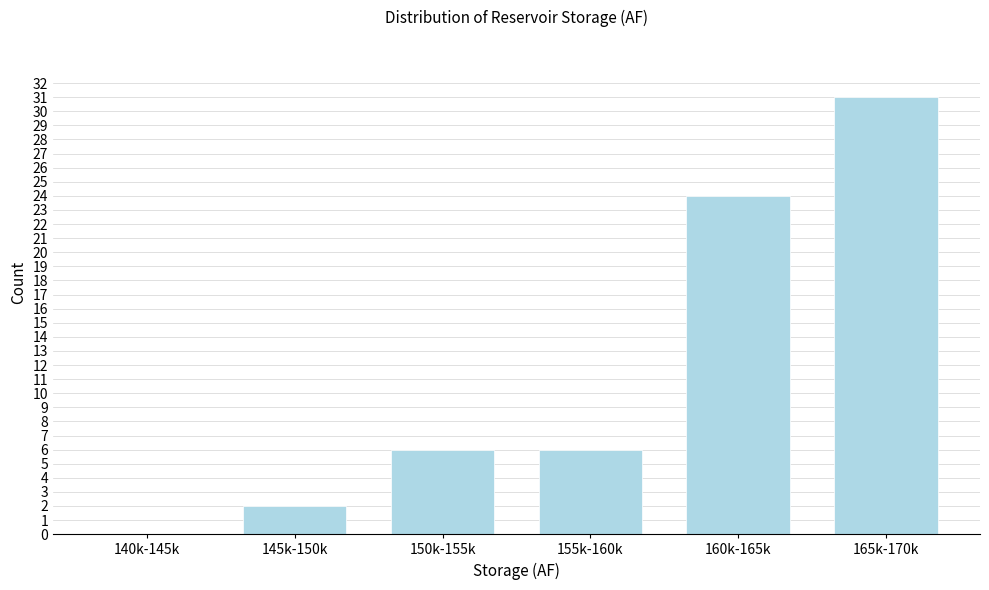

Reading left to right, extract all data points from this chart.

140k-145k=0	145k-150k=2	150k-155k=6	155k-160k=6	160k-165k=24	165k-170k=31